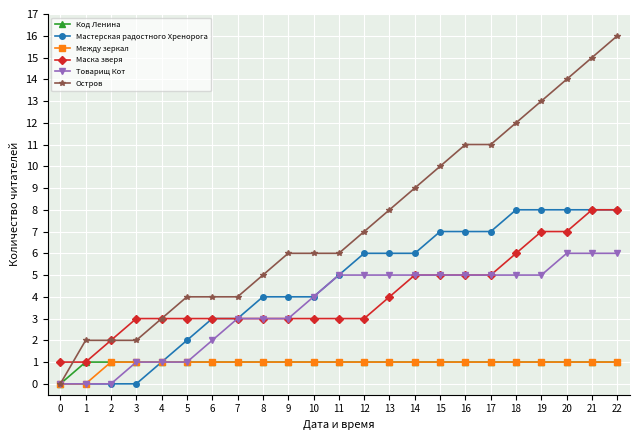

Between 15 and 18, which series saw the biggest shift?

Остров